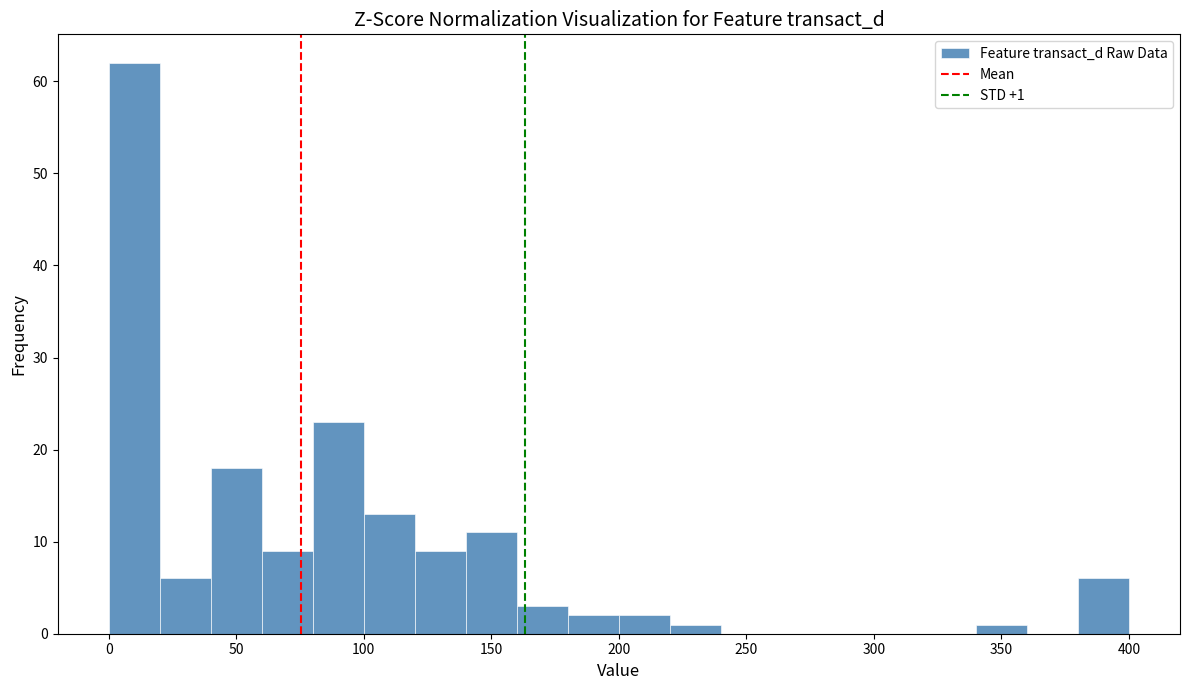

Which range on the x-axis has the tallest bar?

0 to 20